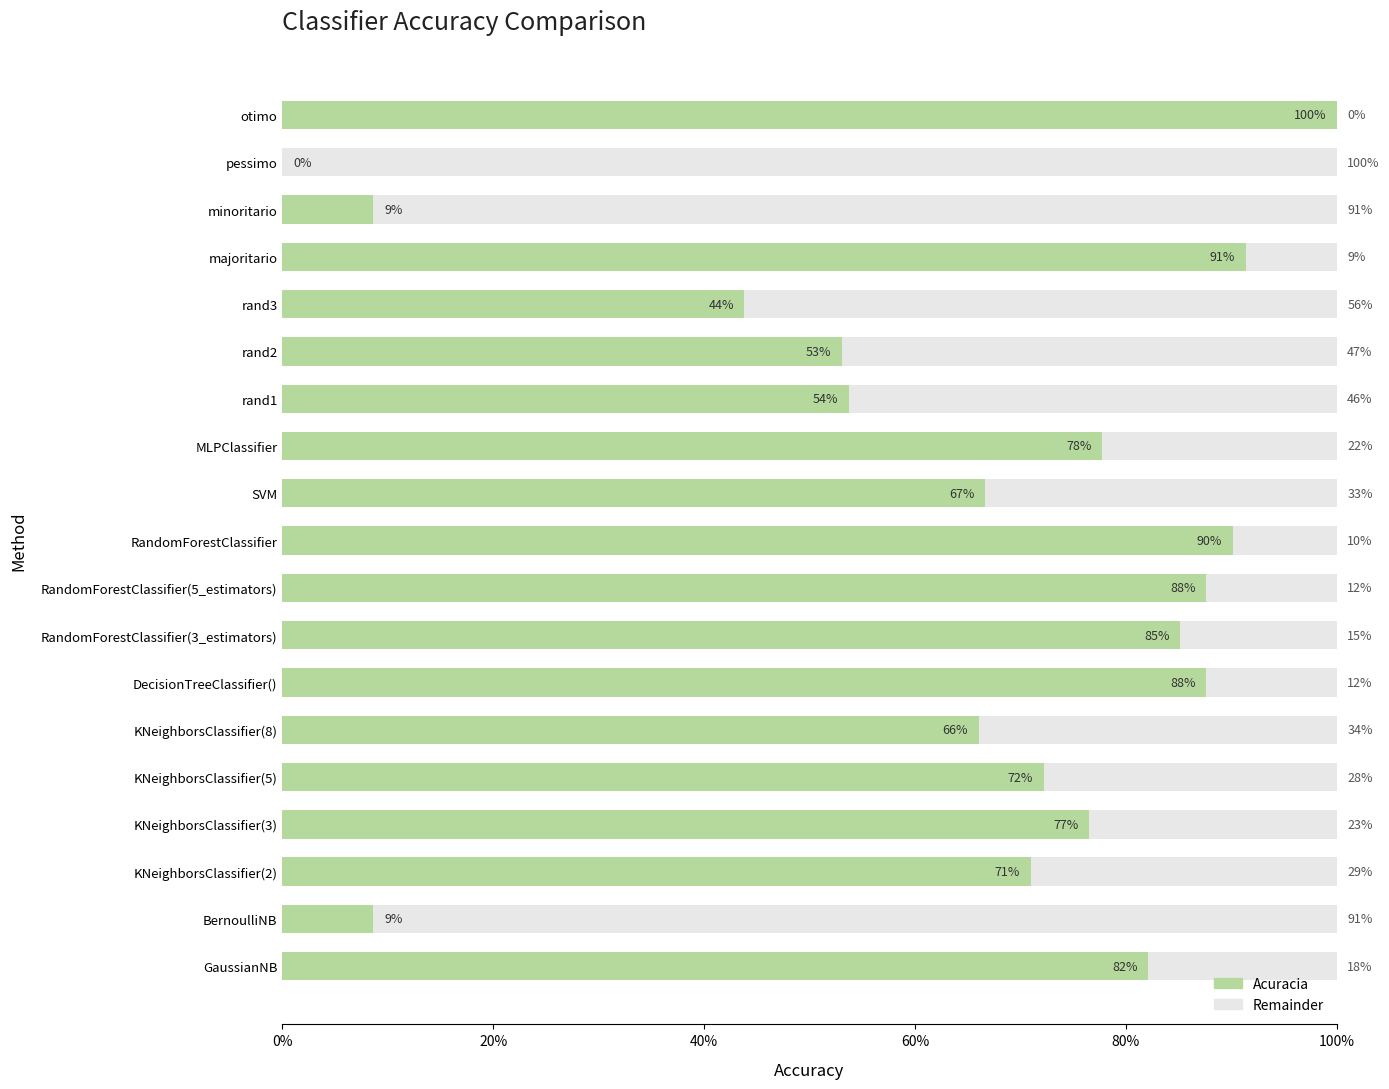

What is the greatest value displayed?

1.0